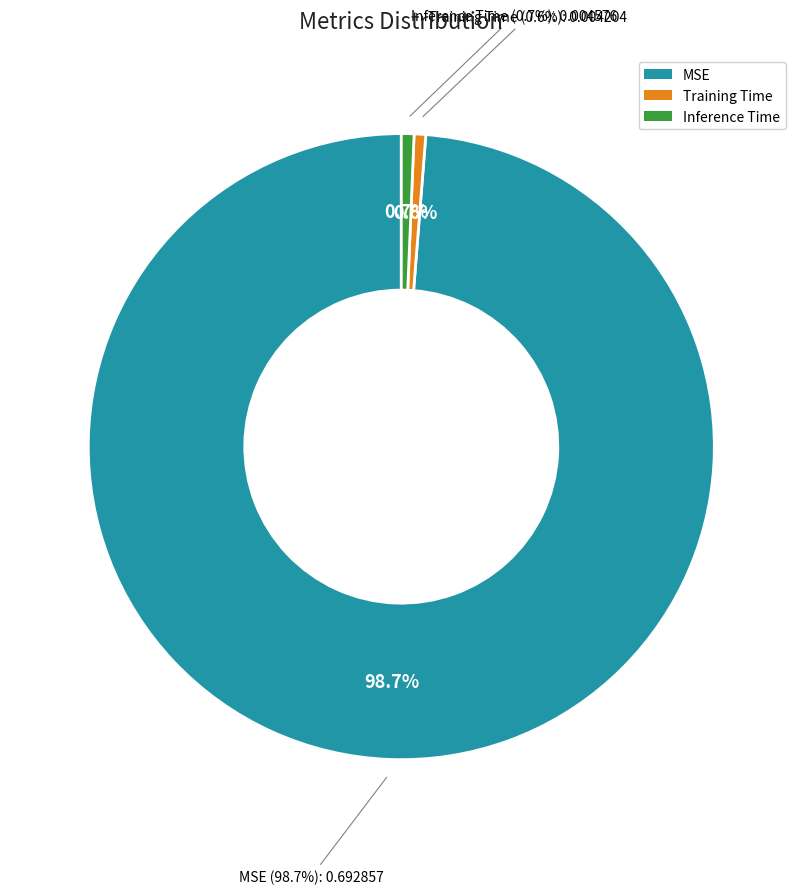

The Training Time slice represents 1% of the pie. True or false?

True